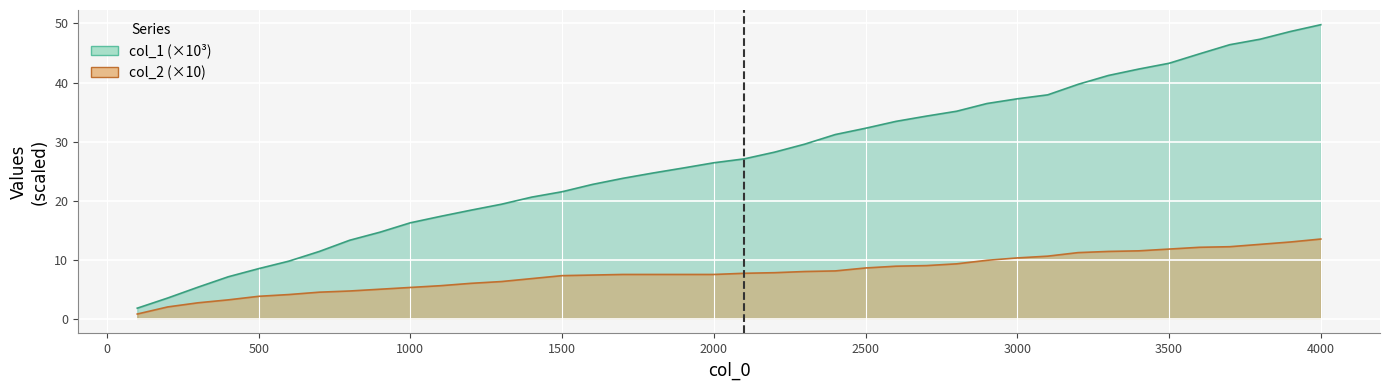

The col_1 series shows 56.1 at 2700. True or false?

False